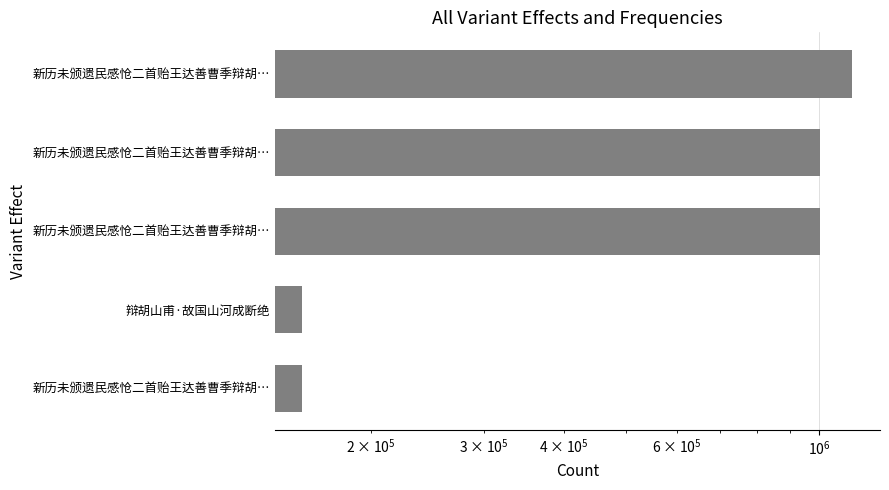

What is the minimum value shown in the chart?

156138